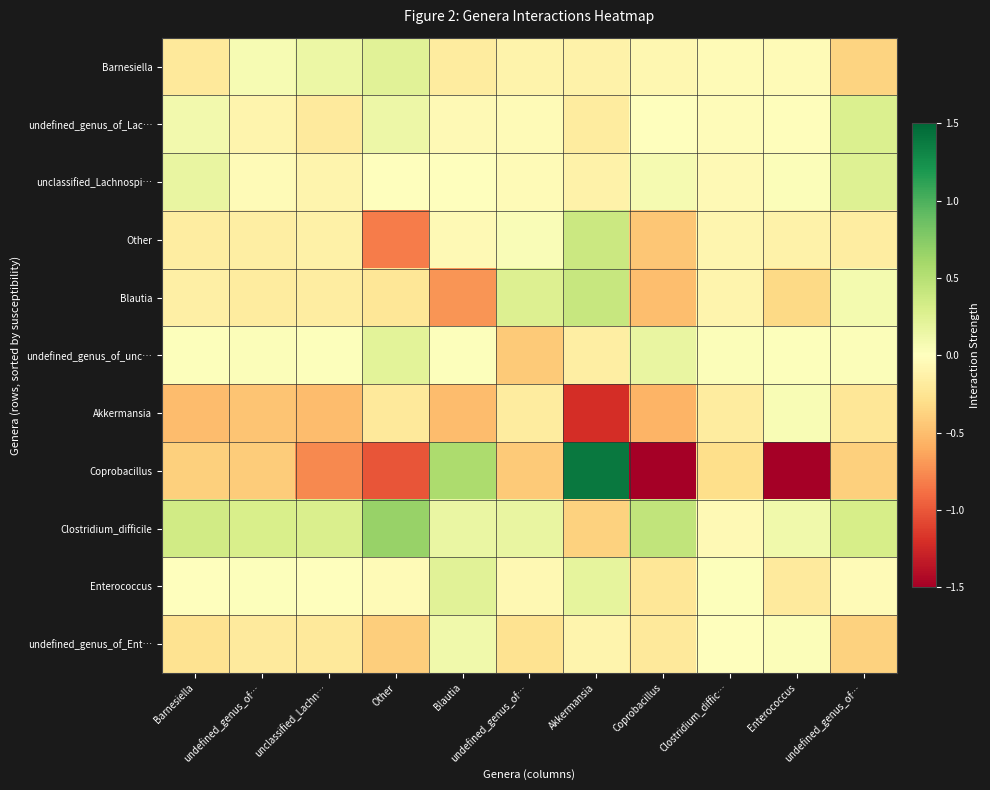

Reading left to right, transcribe all the data shown in this chart.

Barnesiella: Barnesiella=-0.2	undefined_genus_of…=0.1	unclassified_Lachn…=0.1	Other=0.2	Blautia=-0.2	undefined_genus_of…=-0.1	Akkermansia=-0.1	Coprobacillus=-0.1	Clostridium_diffic…=-0.0	Enterococcus=-0.0	undefined_genus_of…=-0.4
undefined_genus_of_Lac…: Barnesiella=0.1	undefined_genus_of…=-0.1	unclassified_Lachn…=-0.2	Other=0.1	Blautia=-0.1	undefined_genus_of…=-0.0	Akkermansia=-0.2	Coprobacillus=0.0	Clostridium_diffic…=-0.0	Enterococcus=-0.0	undefined_genus_of…=0.3
unclassified_Lachnospi…: Barnesiella=0.2	undefined_genus_of…=-0.0	unclassified_Lachn…=-0.1	Other=0.0	Blautia=-0.0	undefined_genus_of…=-0.0	Akkermansia=-0.1	Coprobacillus=0.1	Clostridium_diffic…=-0.0	Enterococcus=0.0	undefined_genus_of…=0.2
Other: Barnesiella=-0.2	undefined_genus_of…=-0.2	unclassified_Lachn…=-0.1	Other=-0.8	Blautia=-0.1	undefined_genus_of…=0.0	Akkermansia=0.4	Coprobacillus=-0.5	Clostridium_diffic…=-0.1	Enterococcus=-0.1	undefined_genus_of…=-0.2
Blautia: Barnesiella=-0.1	undefined_genus_of…=-0.2	unclassified_Lachn…=-0.2	Other=-0.2	Blautia=-0.7	undefined_genus_of…=0.3	Akkermansia=0.4	Coprobacillus=-0.5	Clostridium_diffic…=-0.1	Enterococcus=-0.3	undefined_genus_of…=0.1
undefined_genus_of_unc…: Barnesiella=0.0	undefined_genus_of…=0.0	unclassified_Lachn…=0.0	Other=0.2	Blautia=0.0	undefined_genus_of…=-0.4	Akkermansia=-0.2	Coprobacillus=0.2	Clostridium_diffic…=0.0	Enterococcus=0.0	undefined_genus_of…=0.0
Akkermansia: Barnesiella=-0.5	undefined_genus_of…=-0.5	unclassified_Lachn…=-0.5	Other=-0.2	Blautia=-0.5	undefined_genus_of…=-0.2	Akkermansia=-1.2	Coprobacillus=-0.6	Clostridium_diffic…=-0.2	Enterococcus=0.1	undefined_genus_of…=-0.2
Coprobacillus: Barnesiella=-0.4	undefined_genus_of…=-0.4	unclassified_Lachn…=-0.8	Other=-1.0	Blautia=0.6	undefined_genus_of…=-0.4	Akkermansia=1.4	Coprobacillus=-4.4	Clostridium_diffic…=-0.3	Enterococcus=-2.1	undefined_genus_of…=-0.4
Clostridium_difficile: Barnesiella=0.3	undefined_genus_of…=0.3	unclassified_Lachn…=0.3	Other=0.7	Blautia=0.2	undefined_genus_of…=0.2	Akkermansia=-0.4	Coprobacillus=0.4	Clostridium_diffic…=-0.1	Enterococcus=0.1	undefined_genus_of…=0.3
Enterococcus: Barnesiella=0.0	undefined_genus_of…=0.0	unclassified_Lachn…=-0.0	Other=-0.0	Blautia=0.2	undefined_genus_of…=-0.1	Akkermansia=0.2	Coprobacillus=-0.2	Clostridium_diffic…=0.0	Enterococcus=-0.2	undefined_genus_of…=-0.0
undefined_genus_of_Ent…: Barnesiella=-0.3	undefined_genus_of…=-0.2	unclassified_Lachn…=-0.2	Other=-0.4	Blautia=0.1	undefined_genus_of…=-0.3	Akkermansia=-0.1	Coprobacillus=-0.2	Clostridium_diffic…=-0.0	Enterococcus=0.0	undefined_genus_of…=-0.4